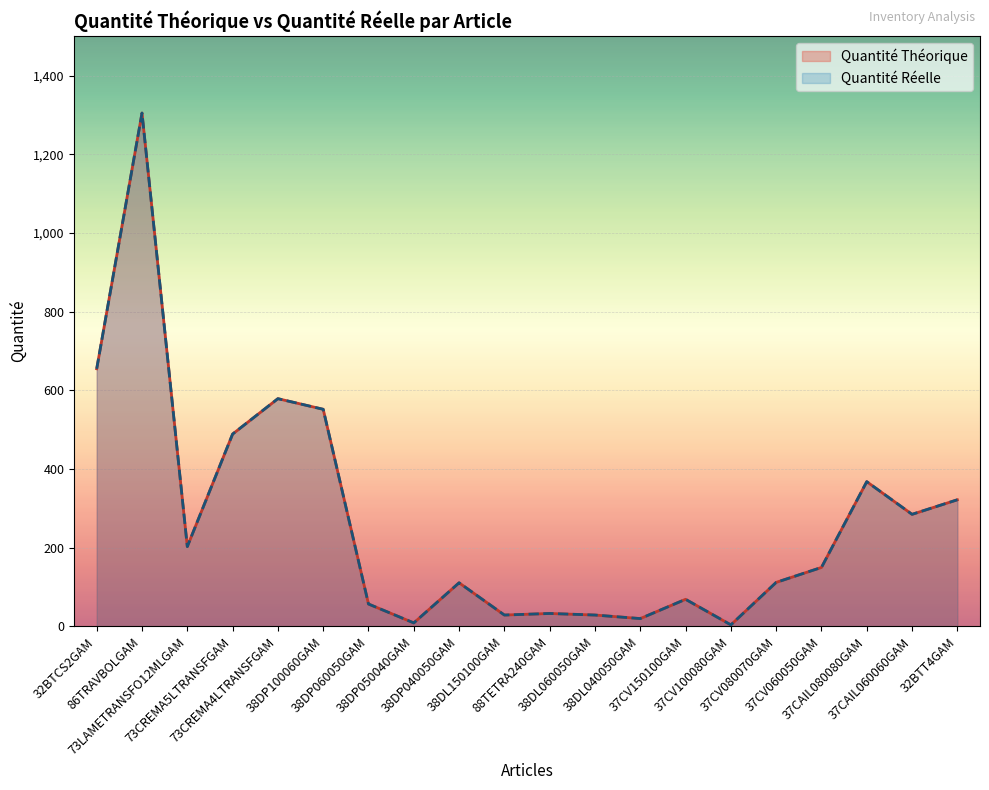

Which label corresponds to the smallest value in the chart?

37CV100080GAM